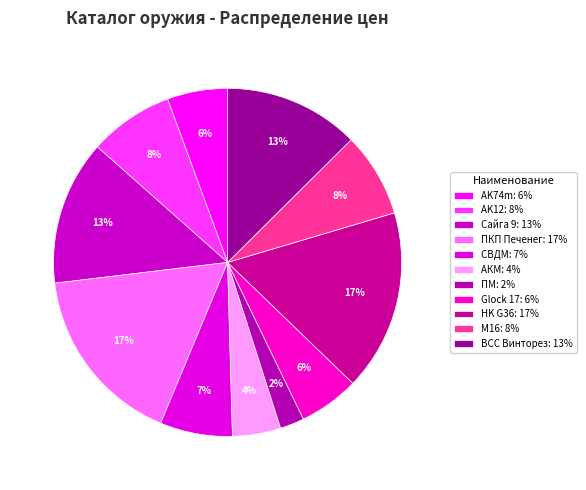

To the nearest percent, what portion does M16 represent?

8%